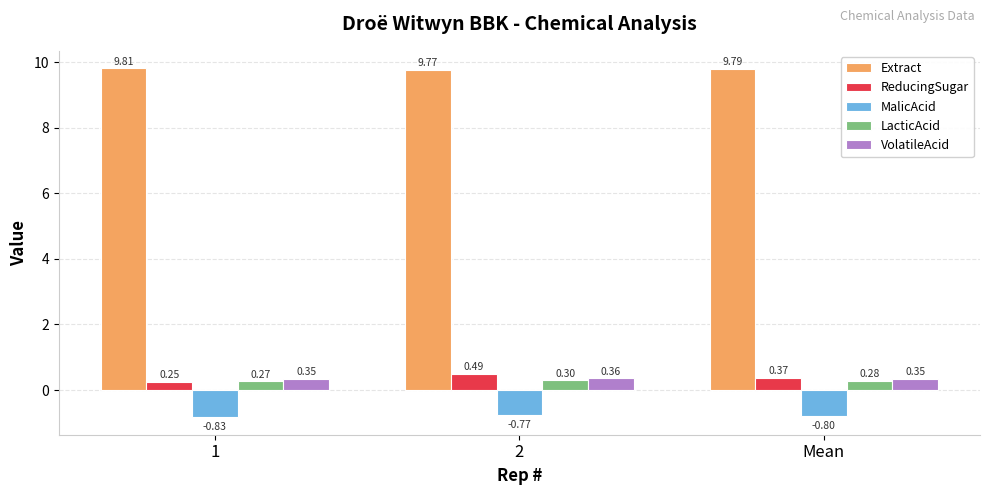

Which series has the largest range (max minus min)?

ReducingSugar